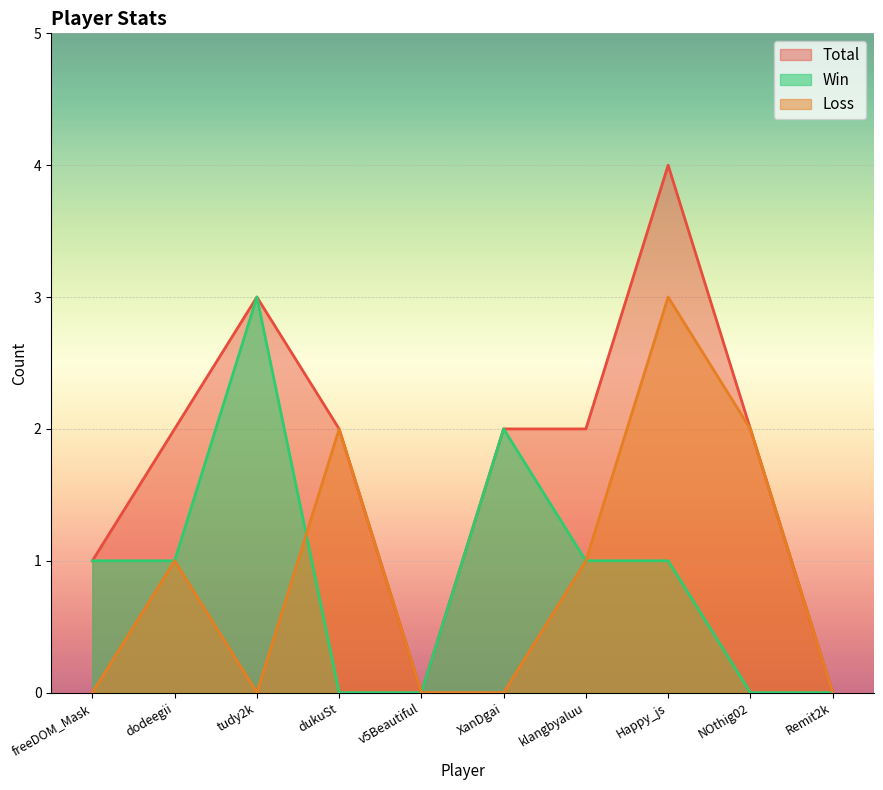

How many positive values does the Win series have?

6